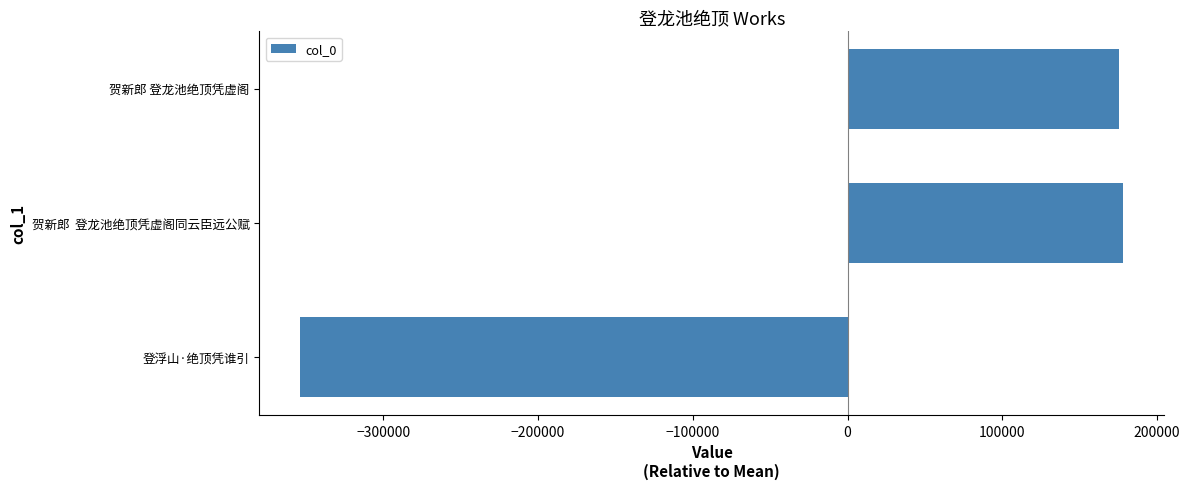

At which category does the chart reach its minimum across all series?

登浮山·绝顶凭谁引